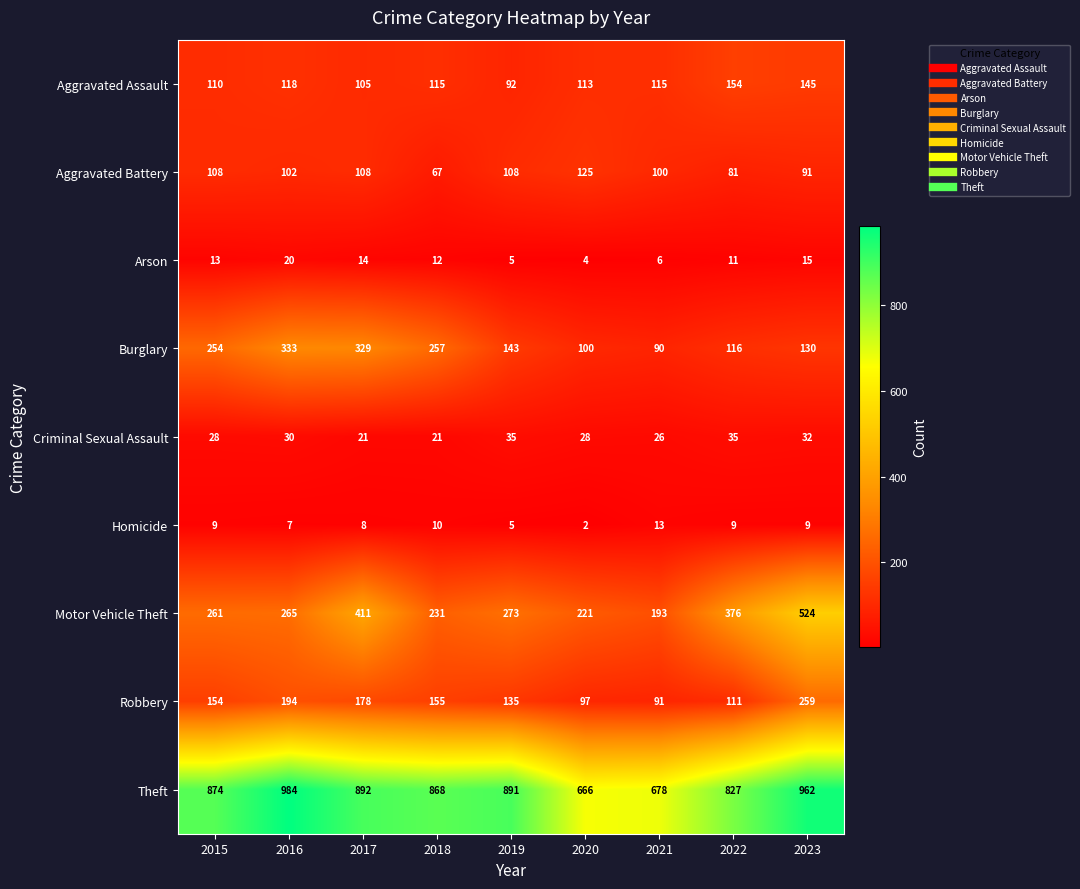

Count the number of data series in this chart.

9